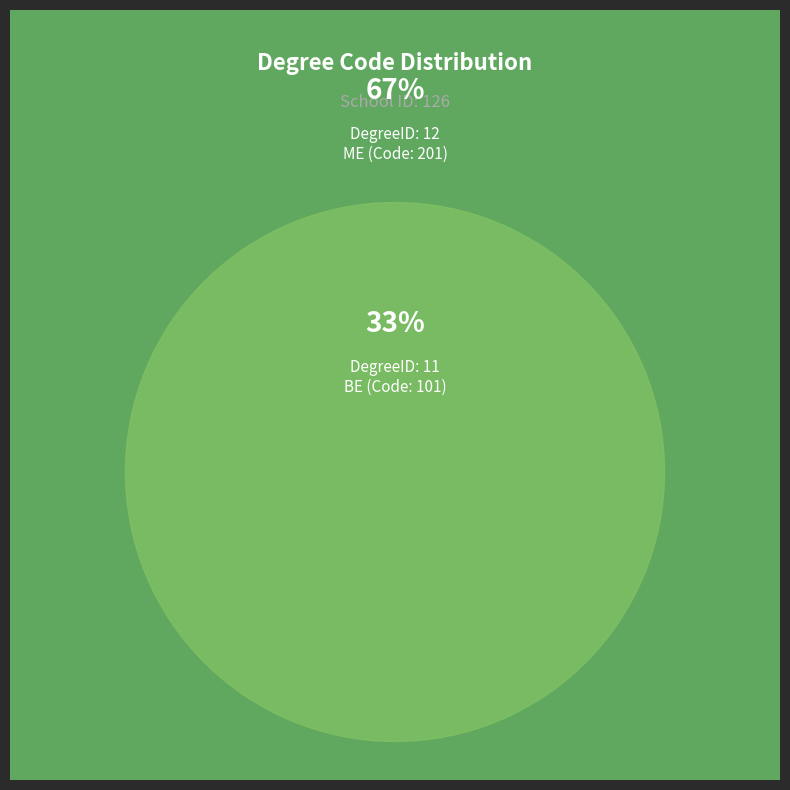

Rank the categories by value from lowest to highest.

11, 12